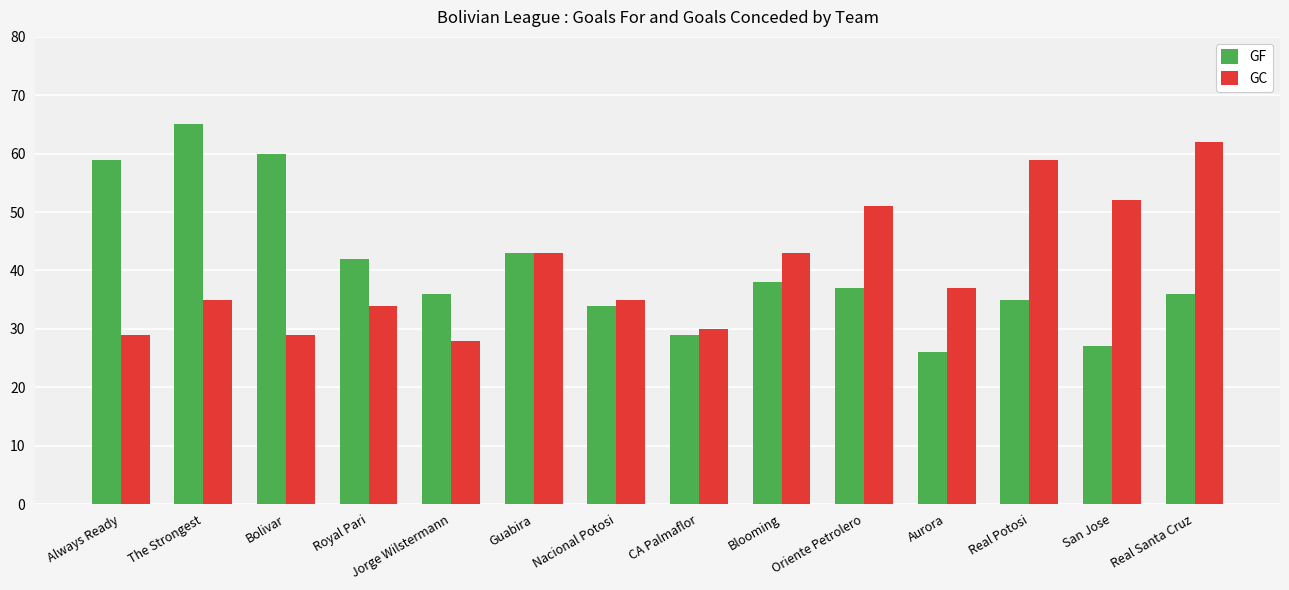

What is the spread (max minus min) of values at San Jose?

25